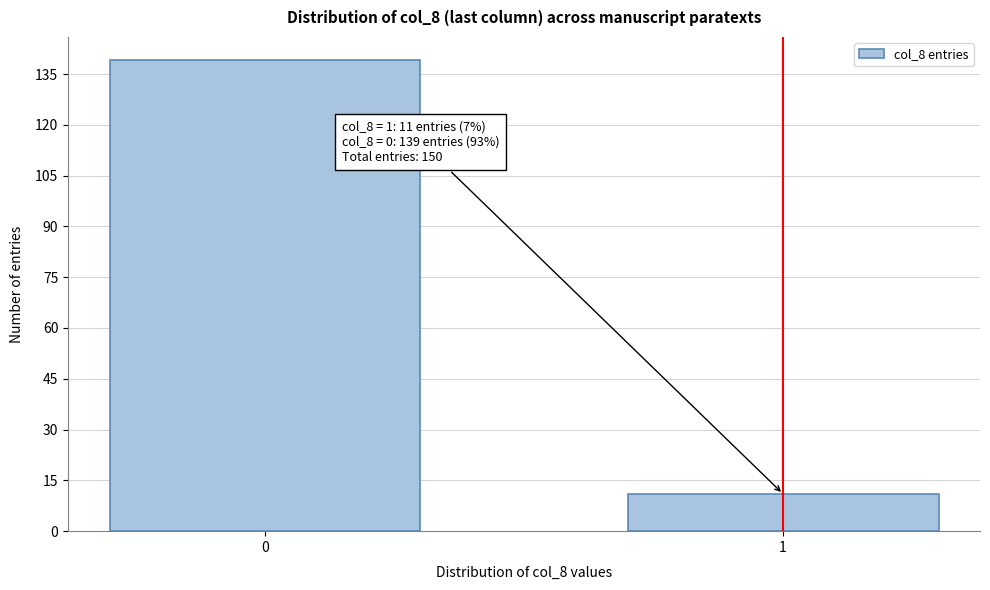

Reading right to left, transcribe all the data shown in this chart.

11	139